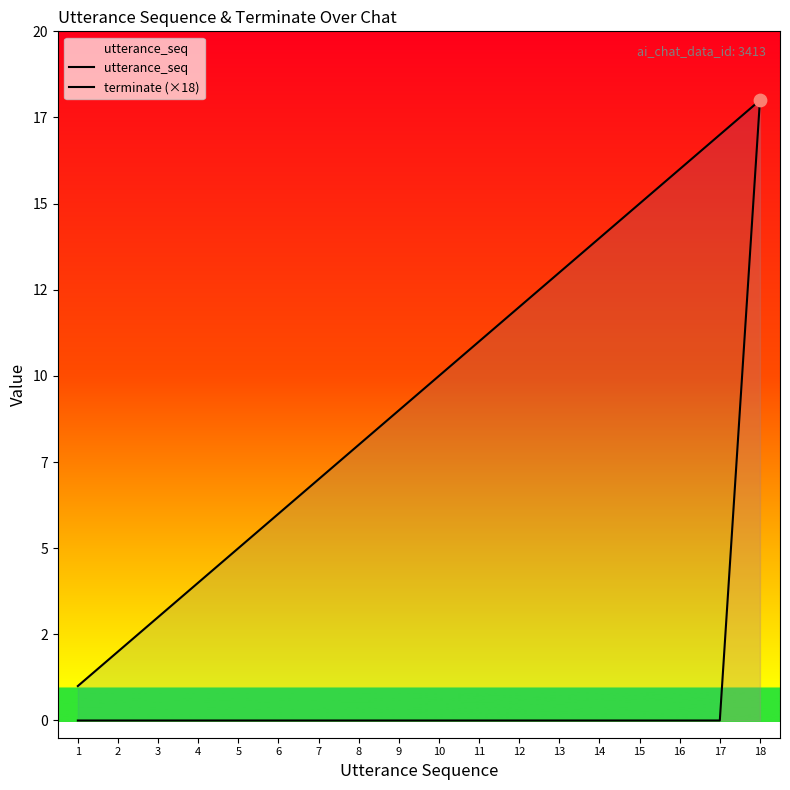

What is the total value across all series at 17?

17